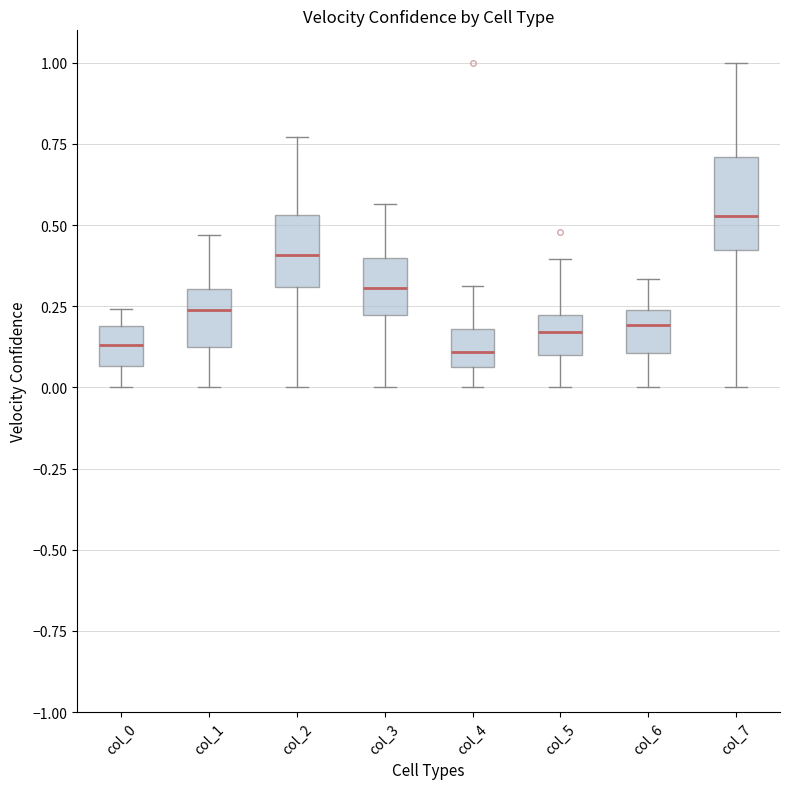

Where is the lower edge of the box for col_6 on the y-axis? The values are not printed on the chart, so give them approximately, as read against the axis.

0.10